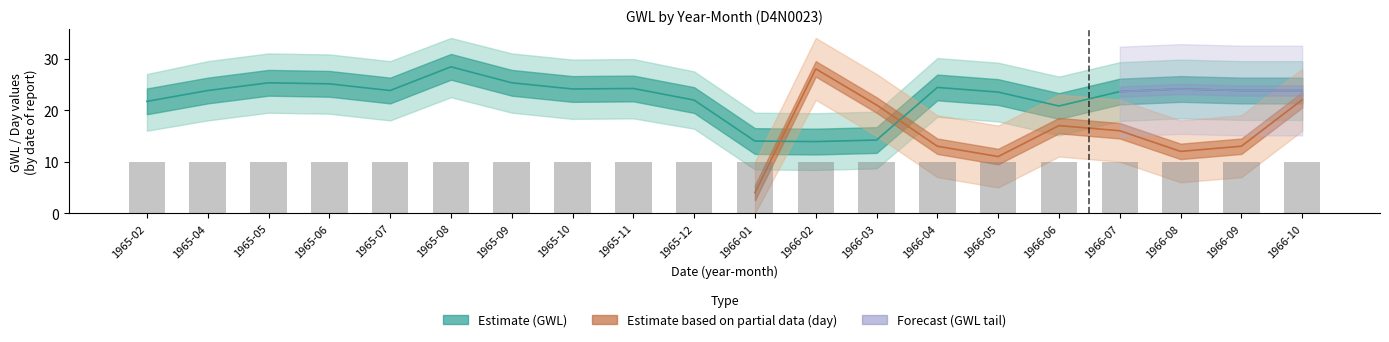

What is the label of the 19th bar from the right?

1965-04